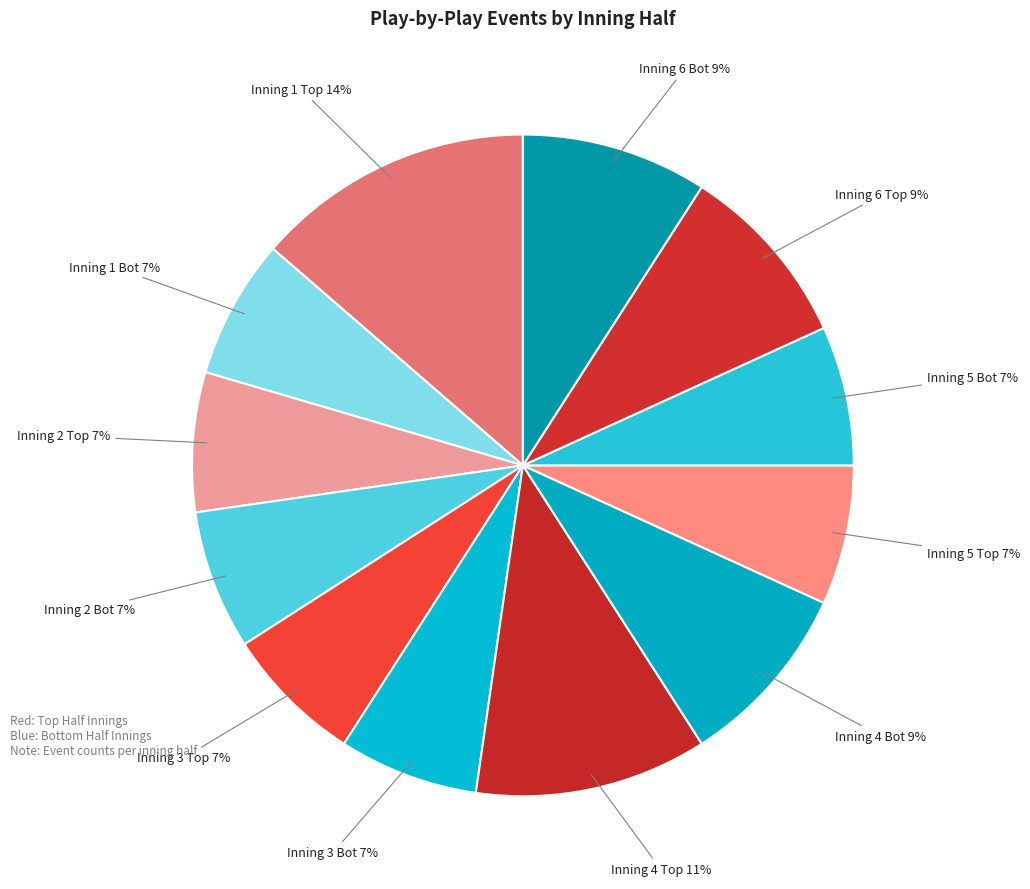

Which slice is the smallest?

Inning 1 Bot